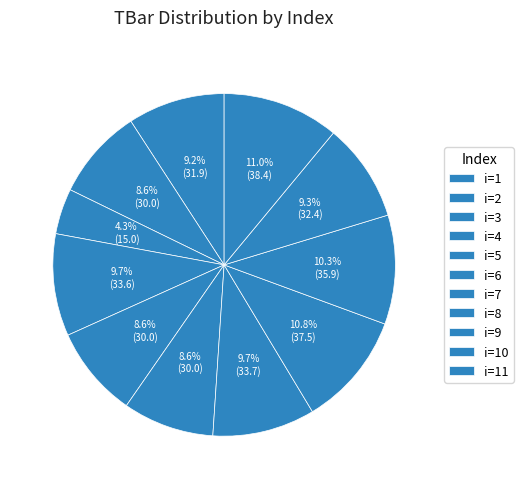

How many segments does this pie chart have?

11